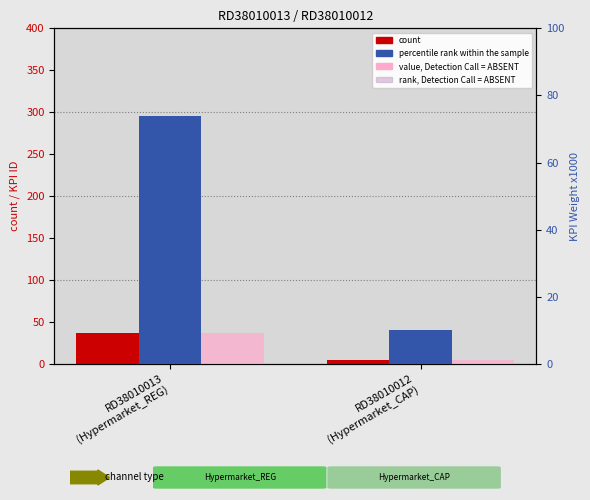

Rank the series at RD38010012
(Hypermarket_CAP) from highest to lowest value.

percentile rank (KPI Weight x1000), count (Sorting), value, Detection Call = ABSENT (KPI ID)